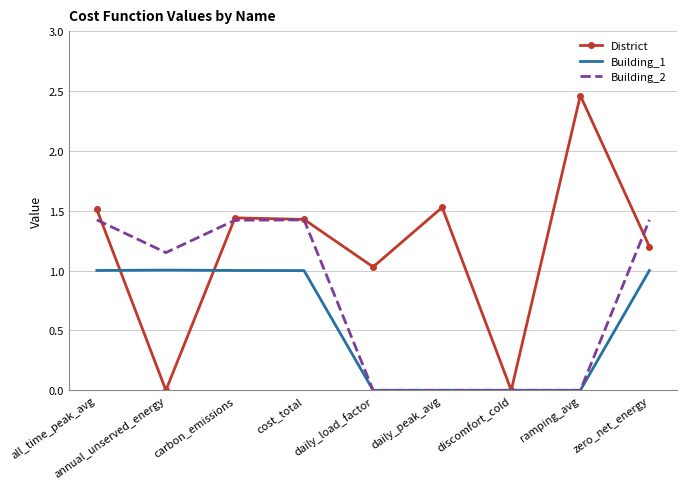

What position from the left is daily_peak_avg?

6